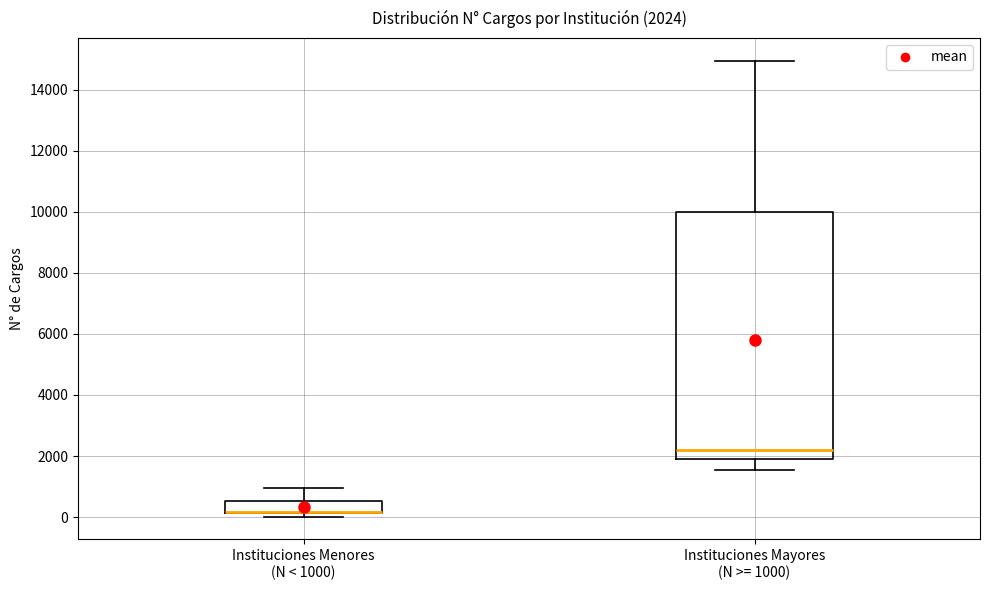

Which box is the tallest, from its lower edge to its upper edge?

Instituciones Mayores (N >= 1000)